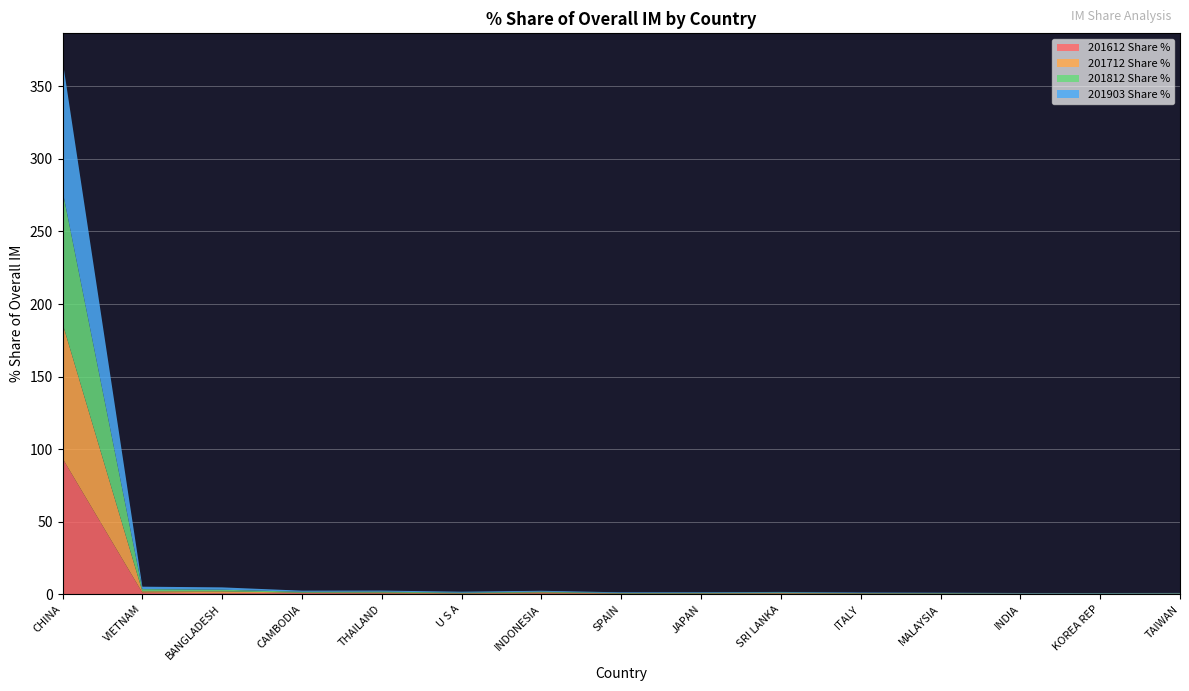

Reading right to left, what are all the values shown in this chart?

201612 Share %: 0.2	0.2	0.2	0.1	0.3	0.3	0.3	0.3	0.6	0.3	0.5	0.7	0.7	1.1	93.6
201712 Share %: 0.2	0.1	0.2	0.3	0.3	0.4	0.2	0.2	0.7	0.3	0.6	0.3	1.2	0.9	93.1
201812 Share %: 0.3	0.2	0.2	0.3	0.2	0.5	0.4	0.3	0.5	0.5	0.7	0.6	1.1	1.5	91.5
201903 Share %: 0.3	0.3	0.3	0.3	0.4	0.4	0.4	0.4	0.6	0.6	0.7	0.7	1.6	1.7	90.0